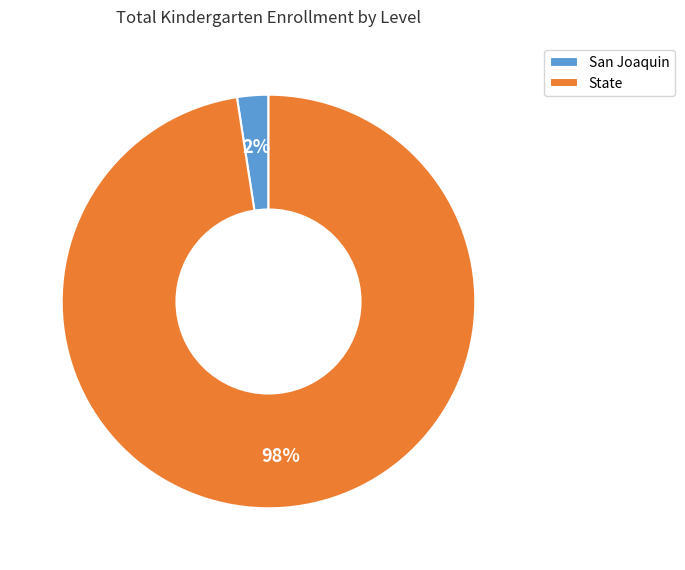

Does any single category account for the majority?

Yes